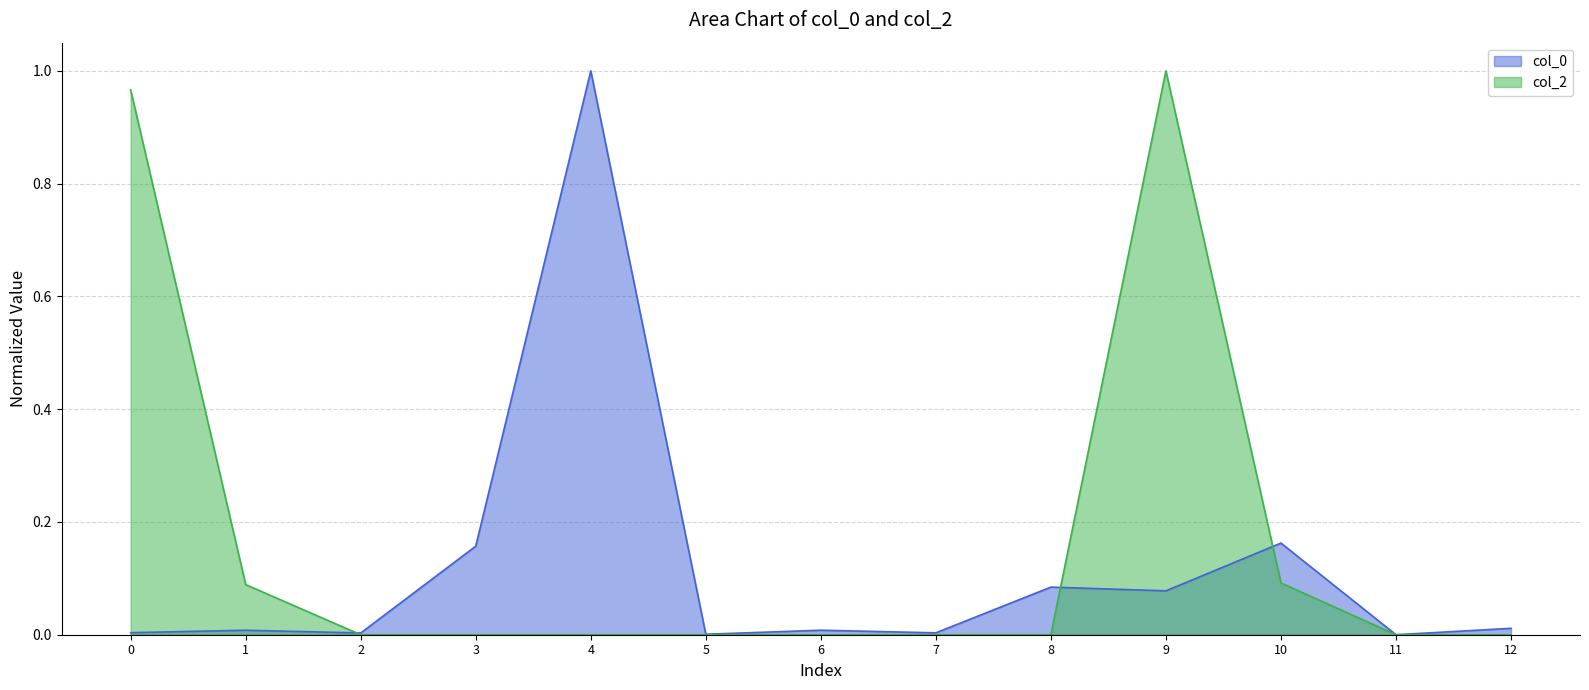

What is the difference between the maximum and minimum values in the col_2 series?

1.0